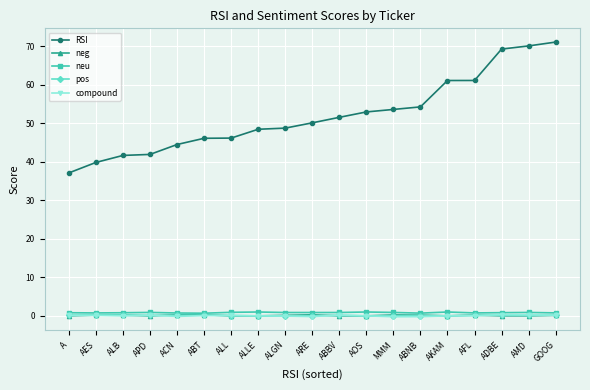

In compound, how many points are higher than both neighbors (excluding endpoints)?

5